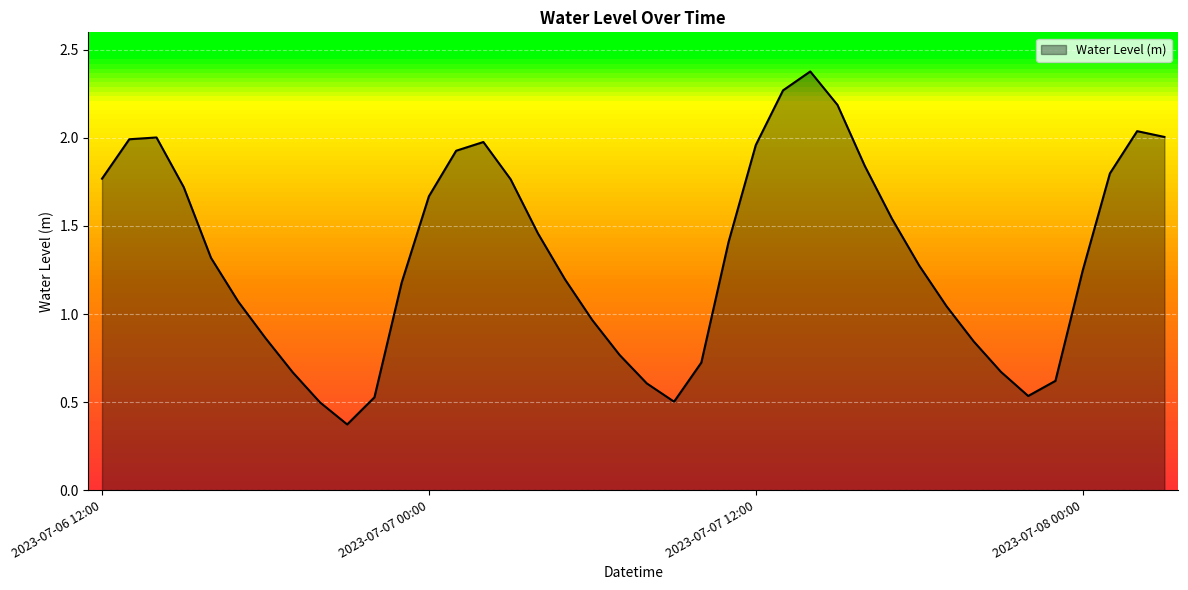

What is the greatest value displayed?

2.4